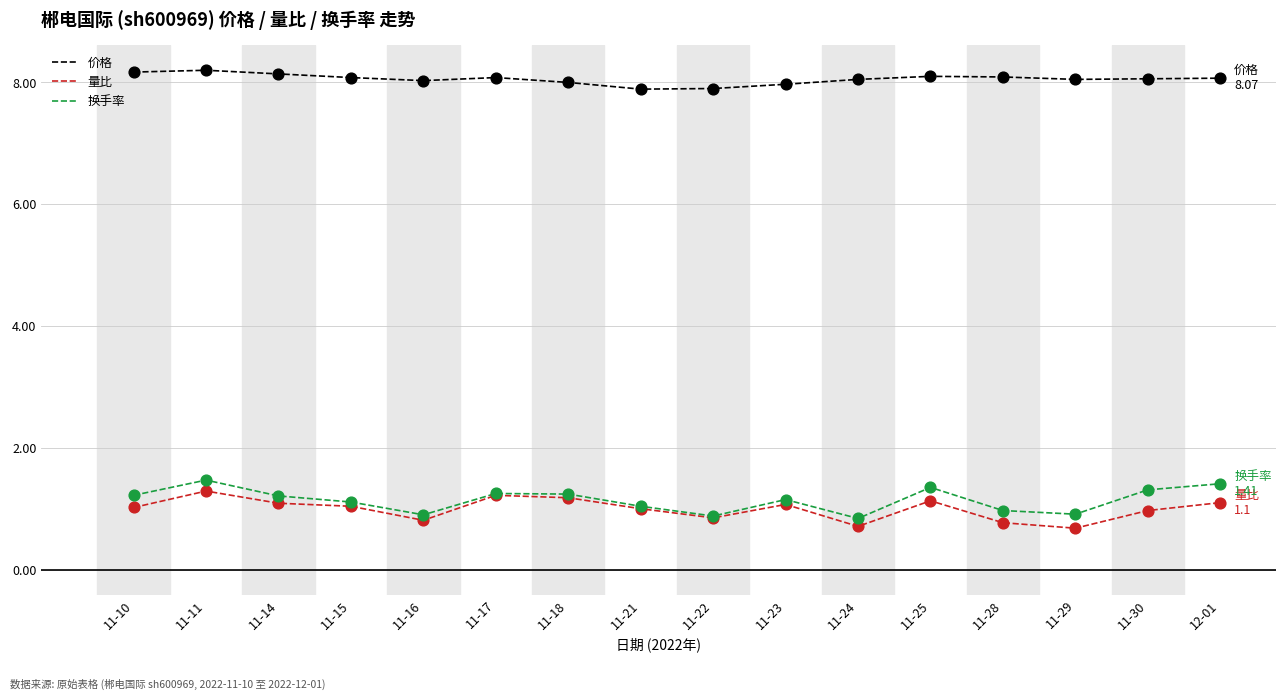

What is the total value across all series at 11-17?

10.6